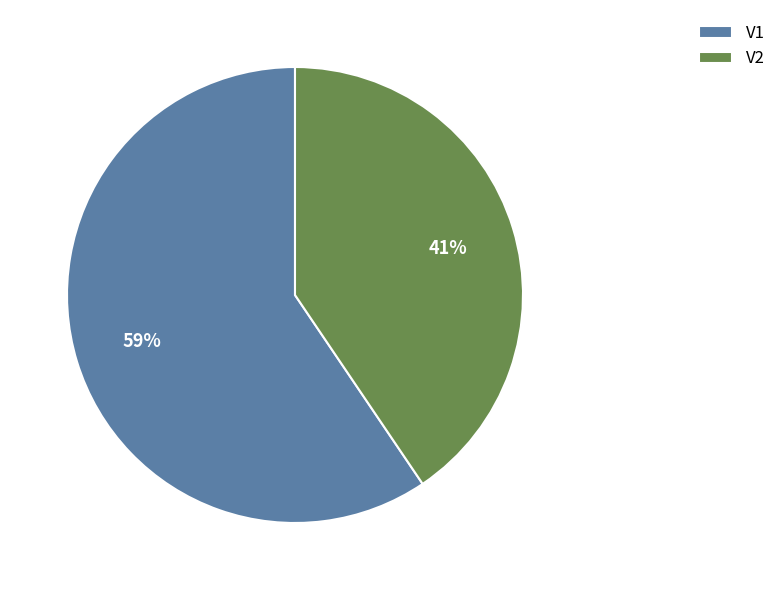

How many slices are in this pie chart?

2